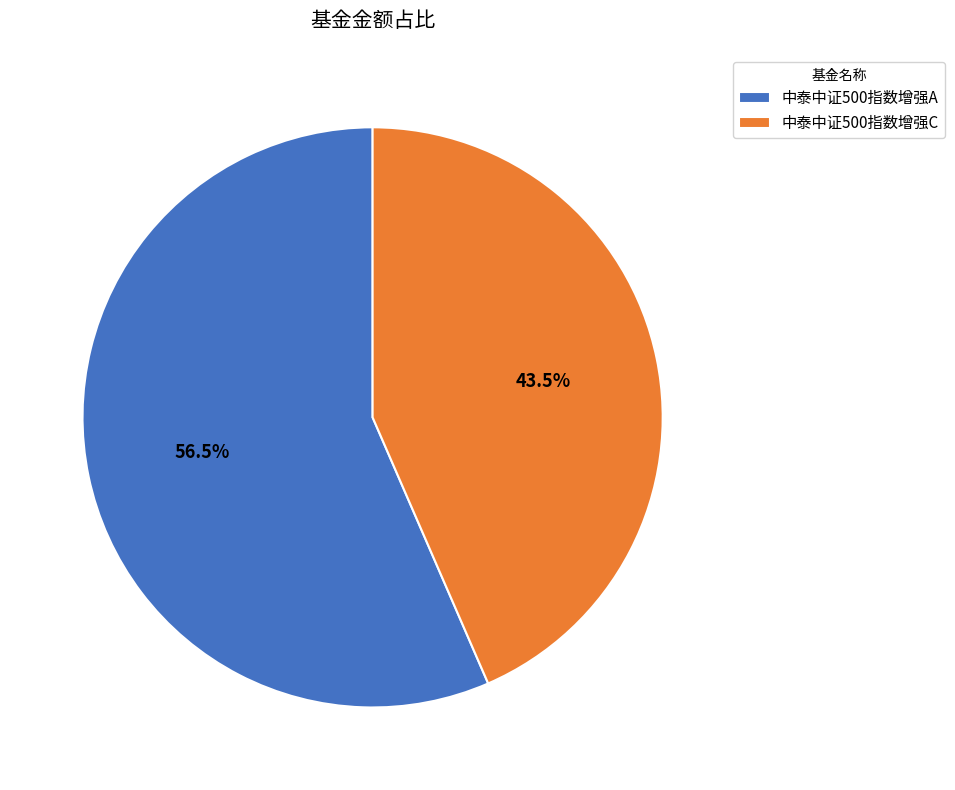

Which has a higher value, 中泰中证500指数增强C or 中泰中证500指数增强A?

中泰中证500指数增强A